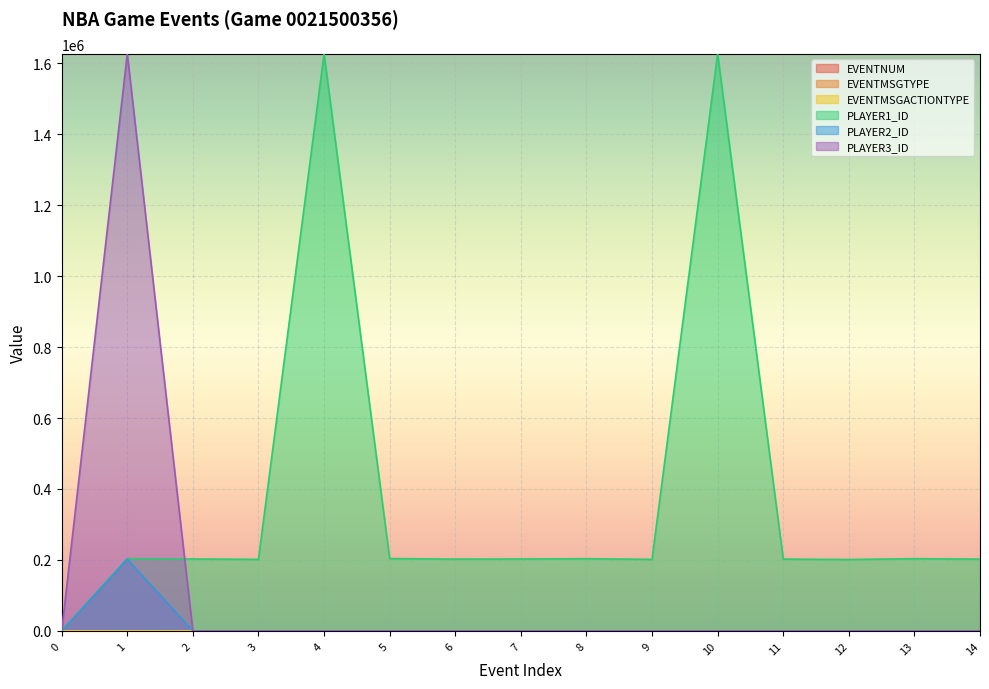

What is the total value across all series at 12?

201158